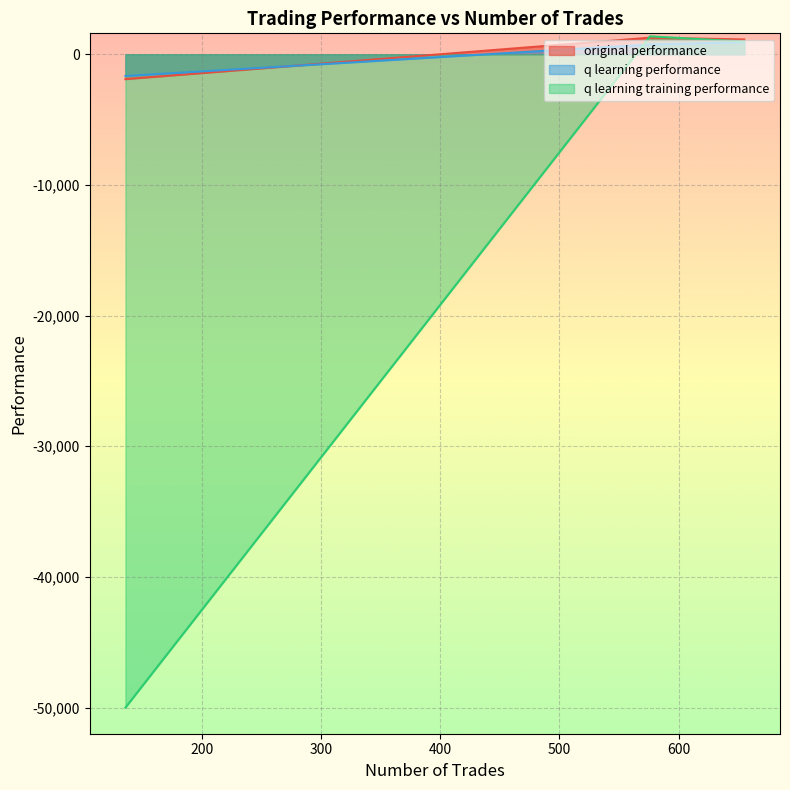

How many values in the q learning training performance series exceed 969?

2